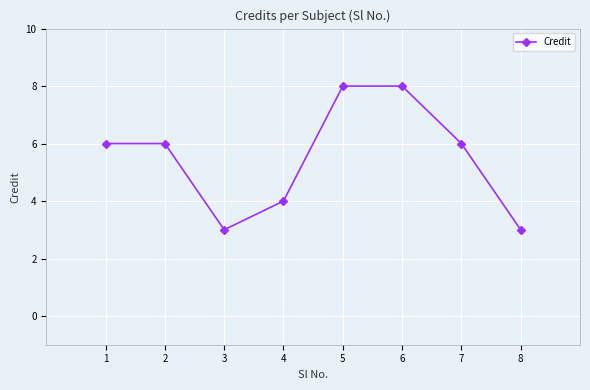

Is it true that the value at 7 is 8?

False